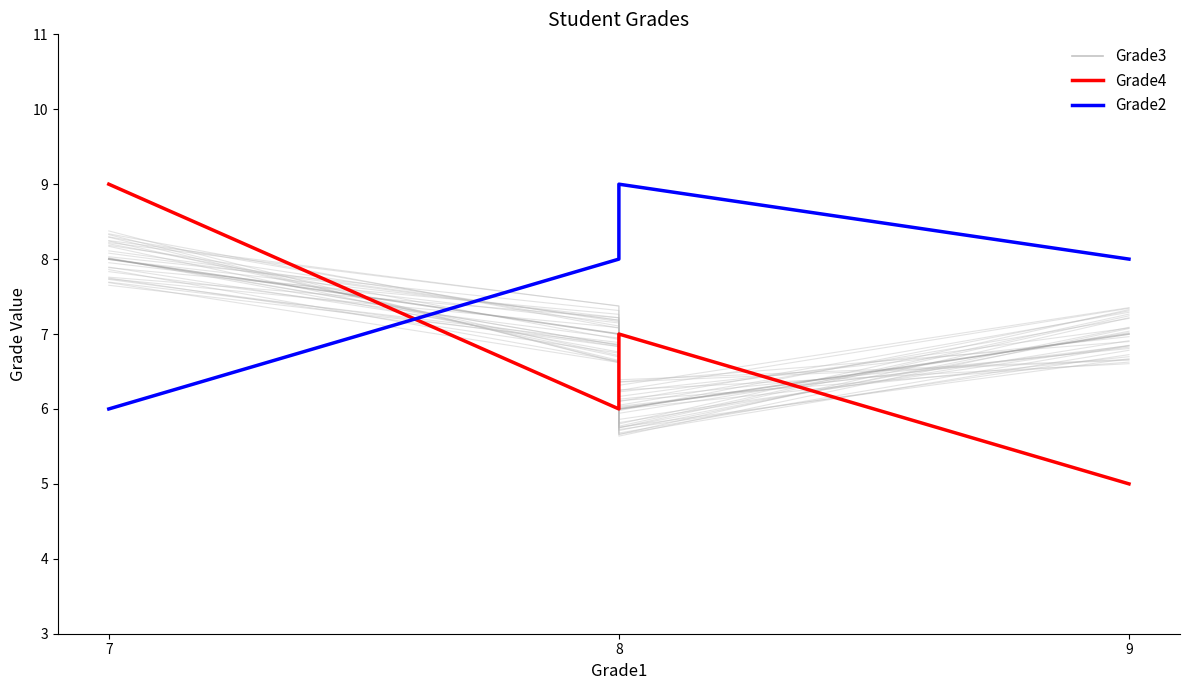

Which series changed the most between 8 and 7?

Grade2